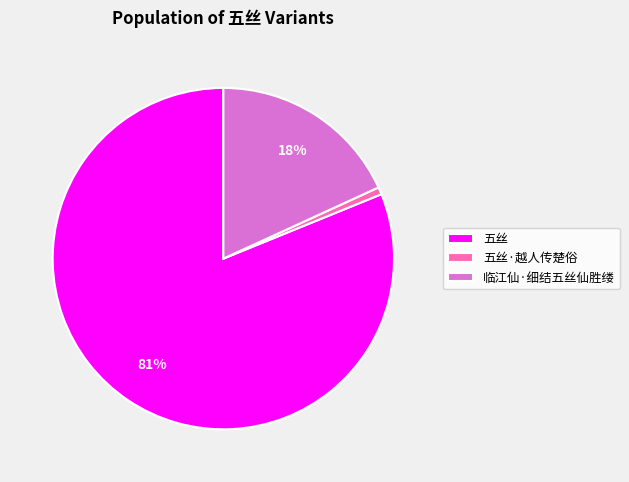

Combined, do 五丝·越人传楚俗 and 临江仙·细结五丝仙胜缕 account for over 50%?

No